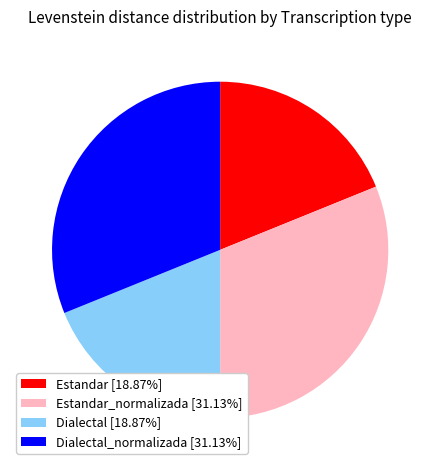

Is there a majority slice in this chart?

No